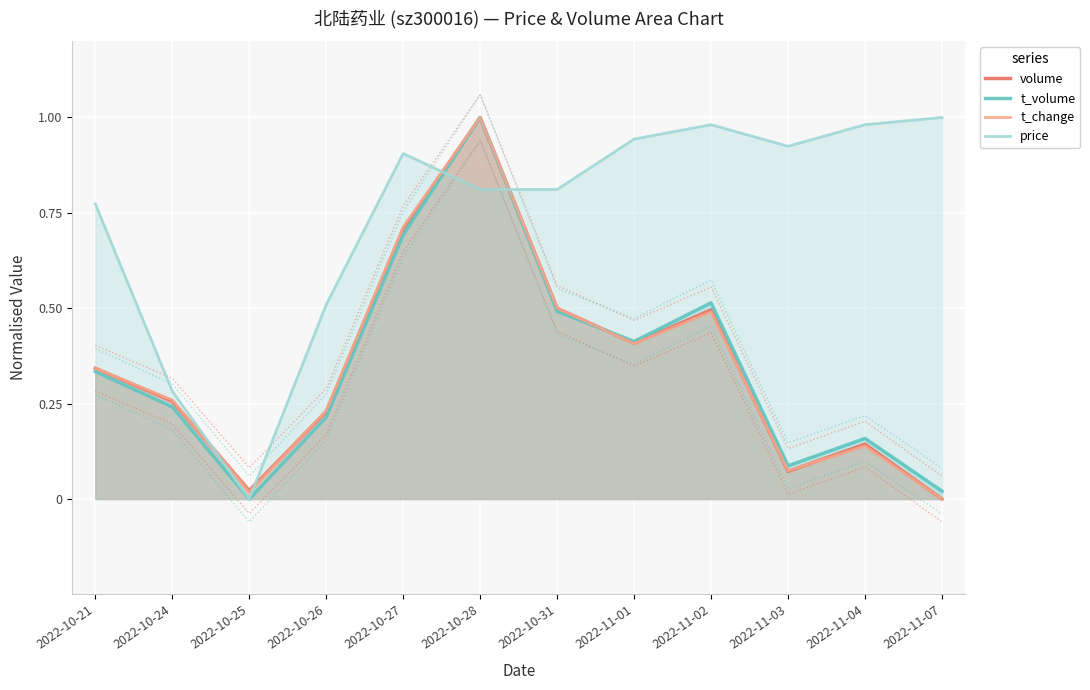

What is the sum of all price values?

8.9